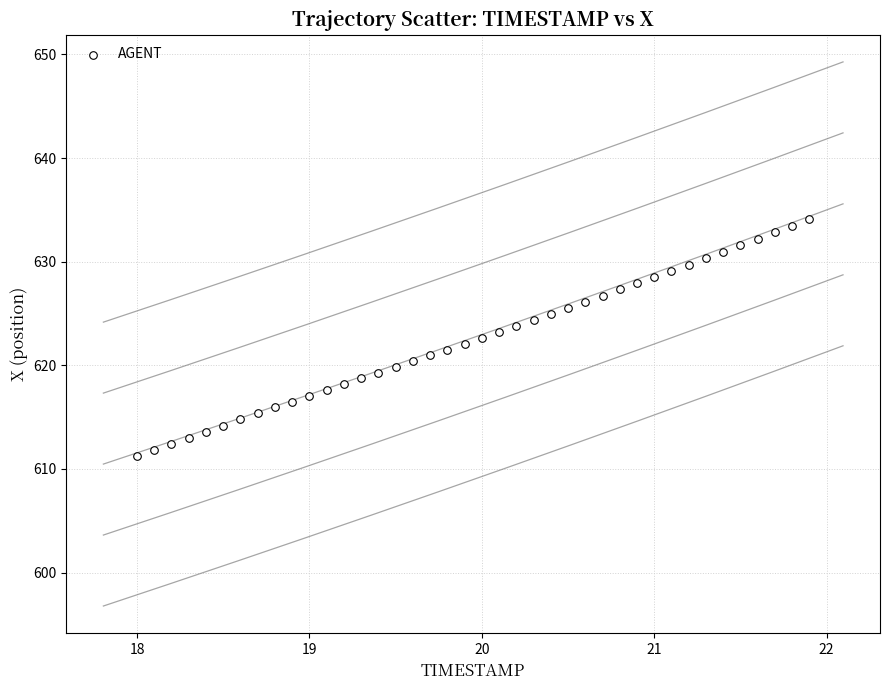

What is the range of X values (max minus min)?

3.9